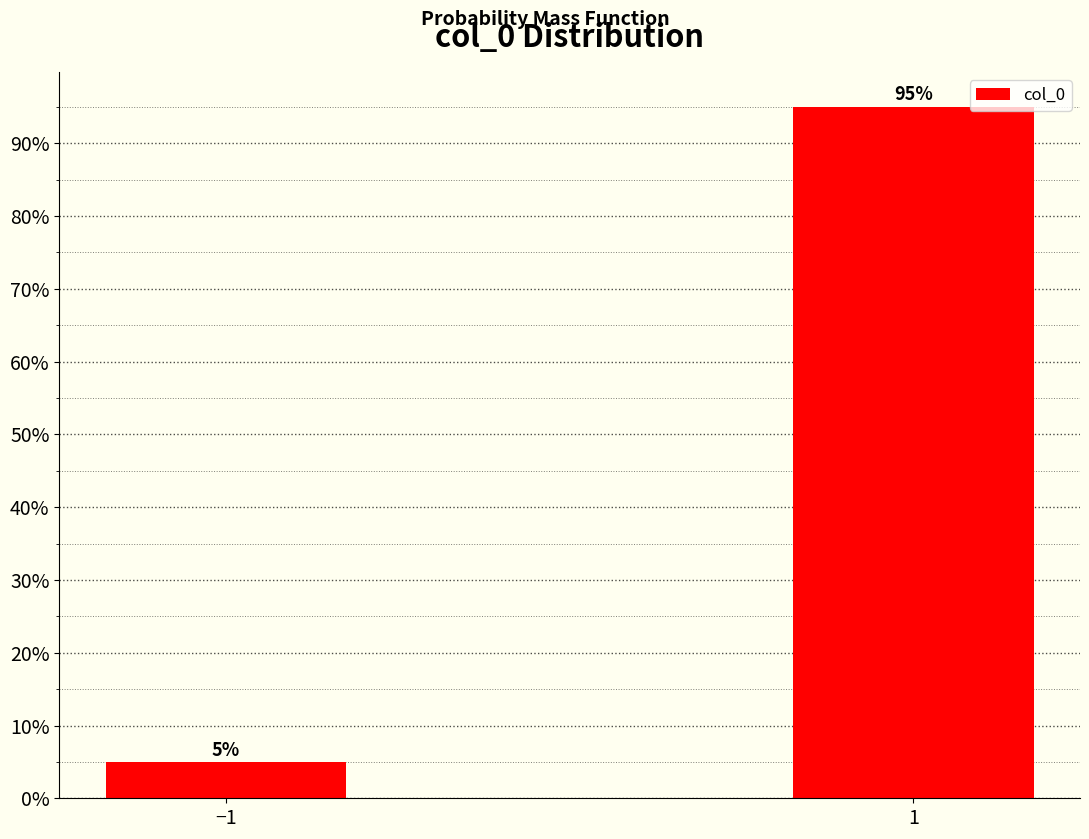

Reading right to left, list all the values displayed in this chart.

95.0	5.0